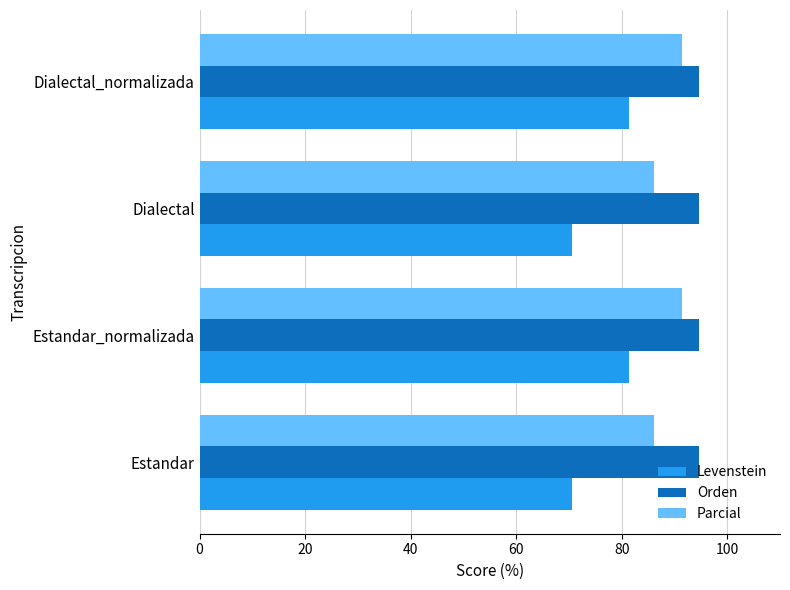

What is the total value across all series at Estandar_normalizada?

267.4